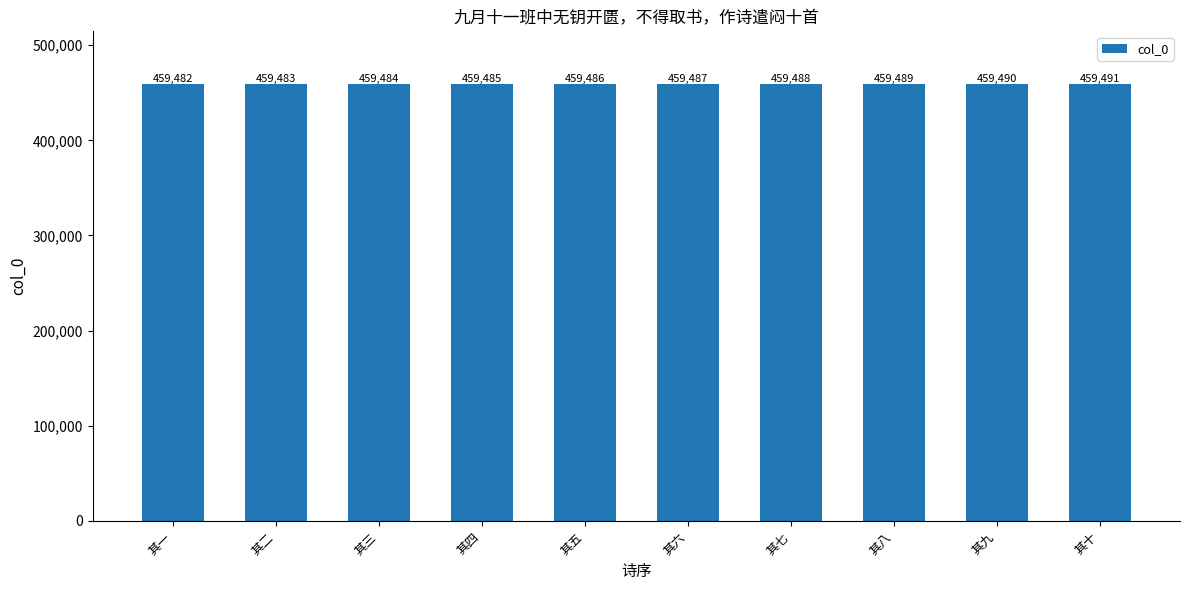

Which category has the highest value across all series?

其十